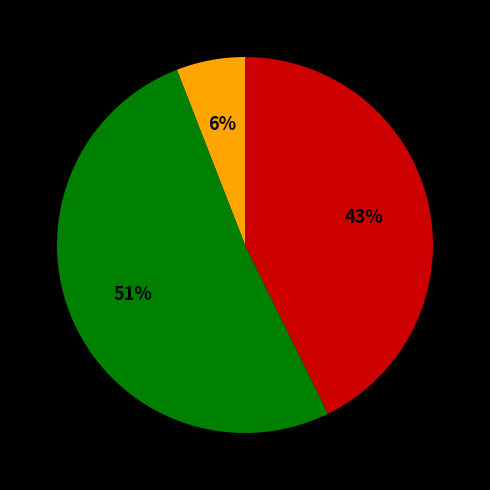

Does any single category account for the majority?

Yes